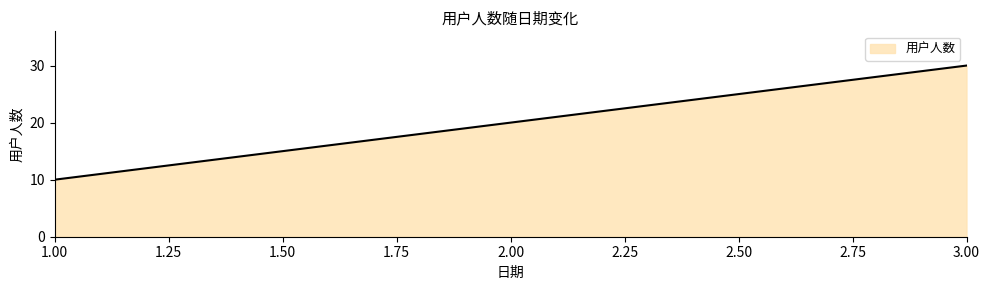

How many lines are shown in the chart?

1